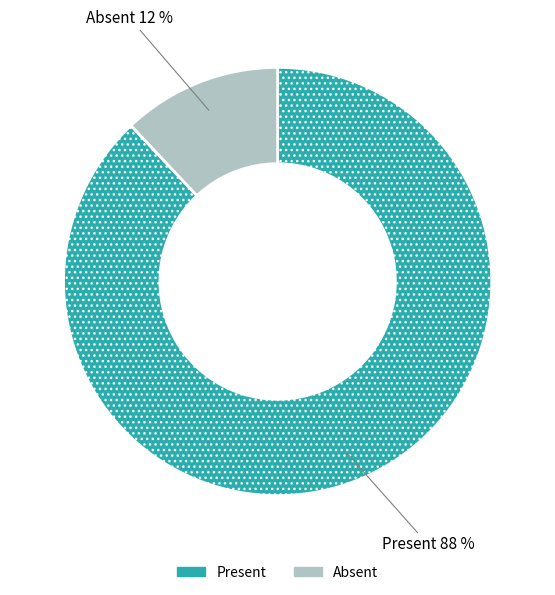

The Present slice represents 88% of the pie. True or false?

True